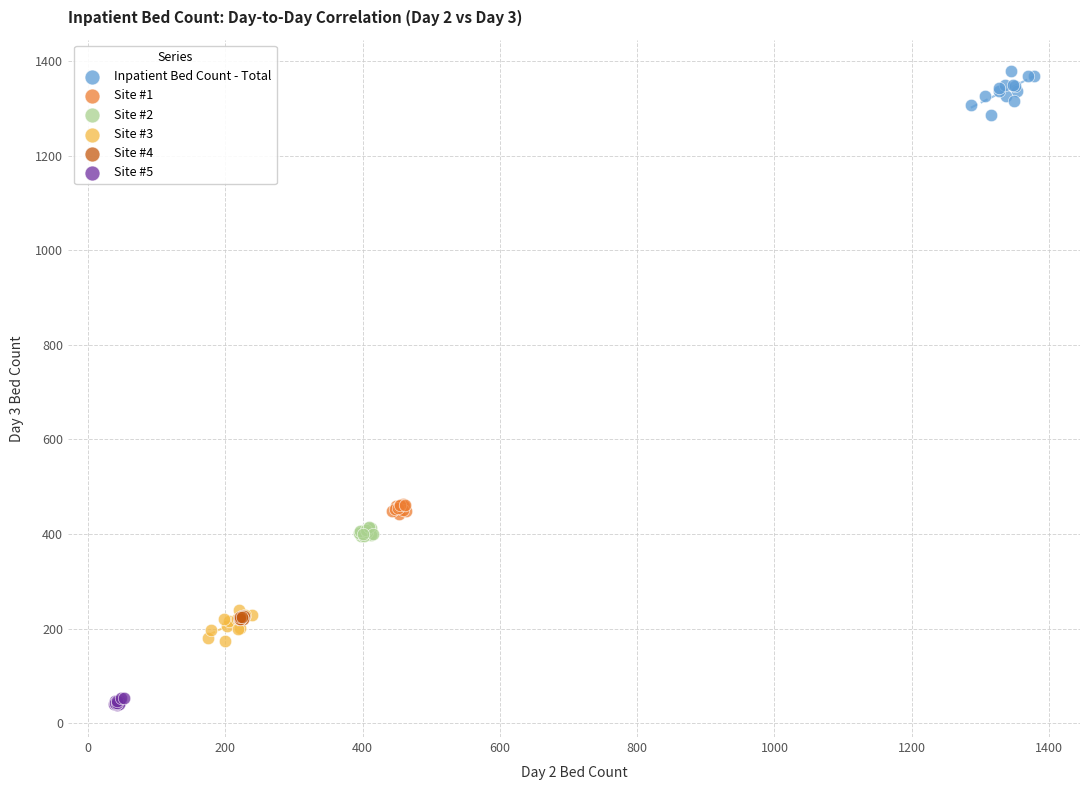

Which series has the largest Y range (max minus min)?

Inpatient Bed Count - Total